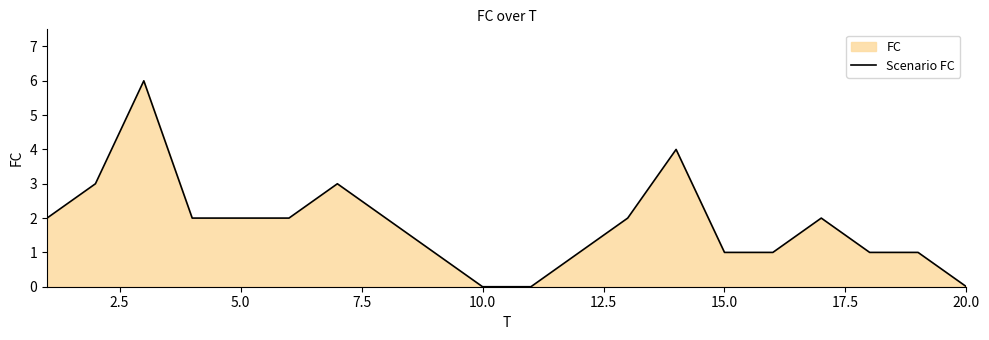

What is the difference between the maximum and minimum values?

6